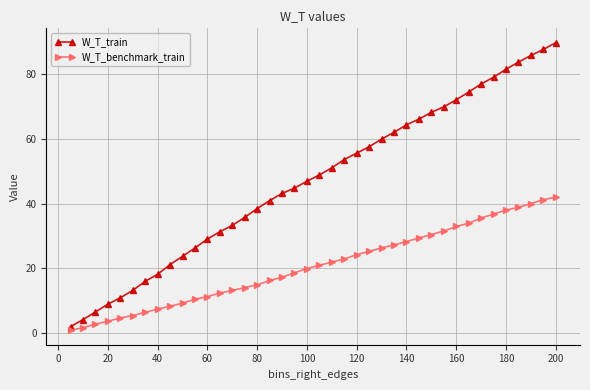

True or false: W_T_train and W_T_benchmark_train intersect in this chart.

False